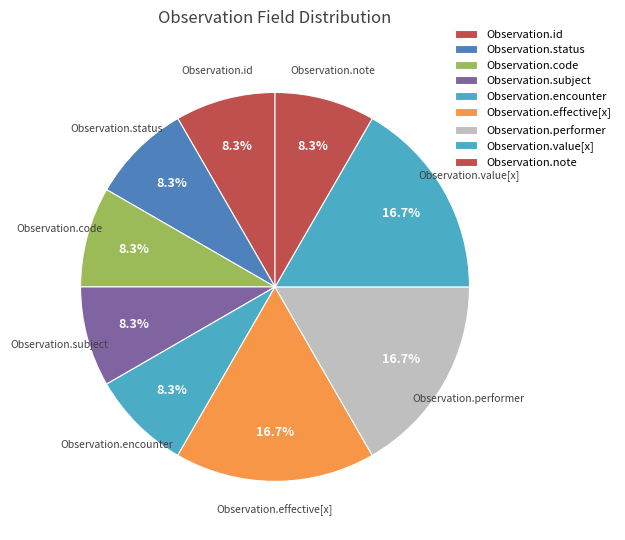

Count the number of slices in the pie.

9